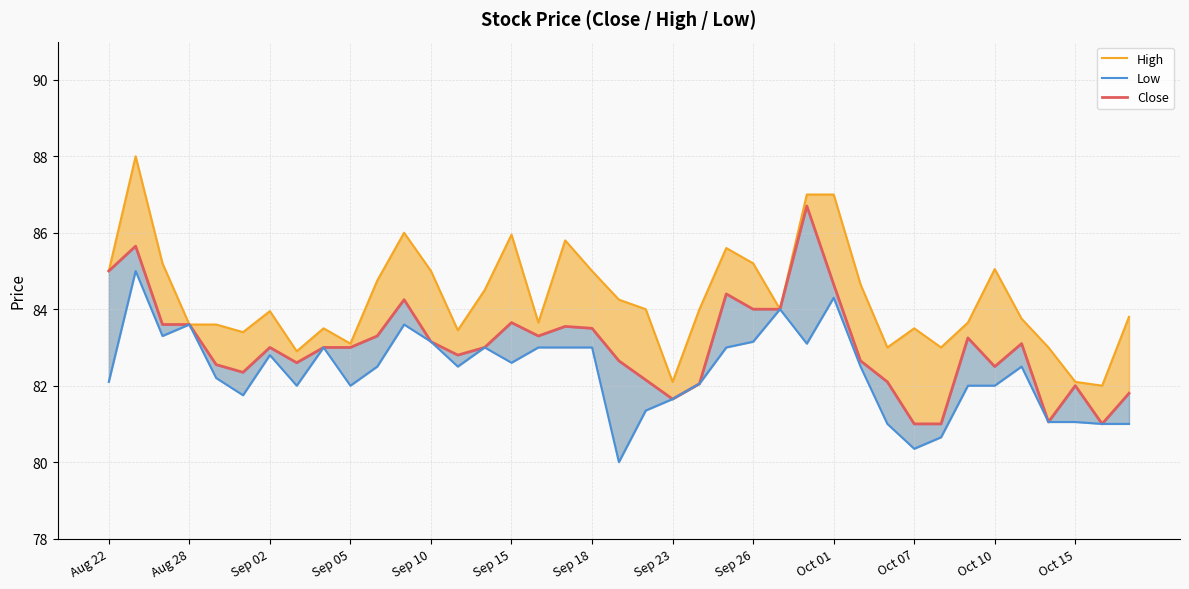

Is it true that High equals 43.3 at 25?

False